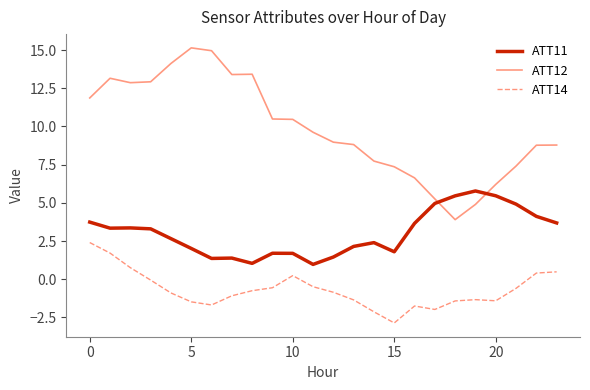

Which series has the largest range (max minus min)?

ATT12